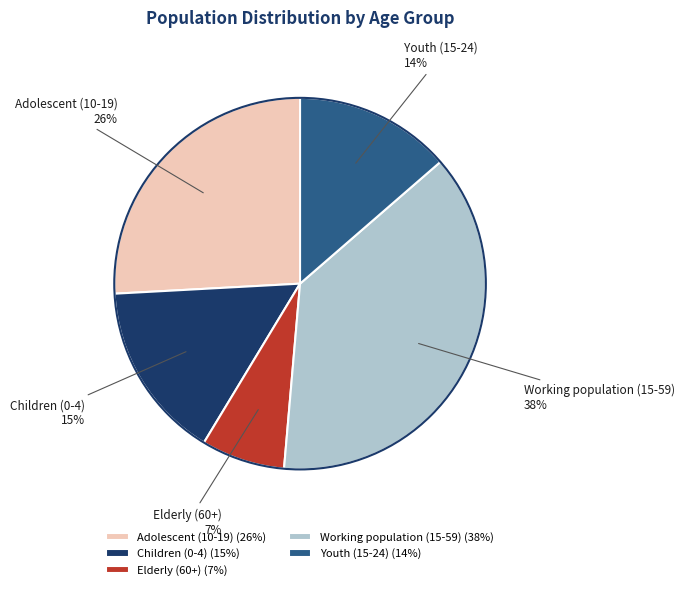

True or false: Children (0-4) accounts for 24% of the total.

False